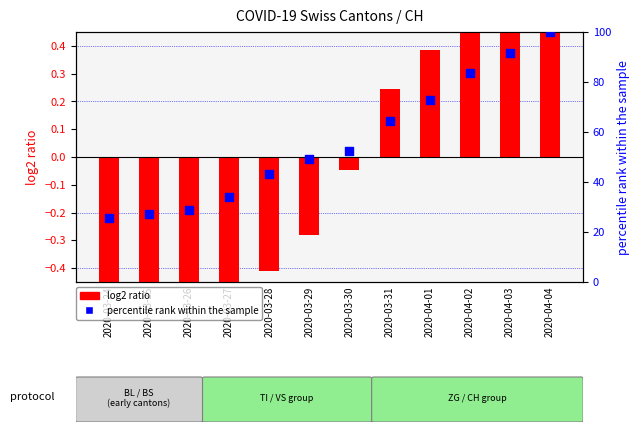

Which series reaches the minimum Y coordinate?

log2 ratio